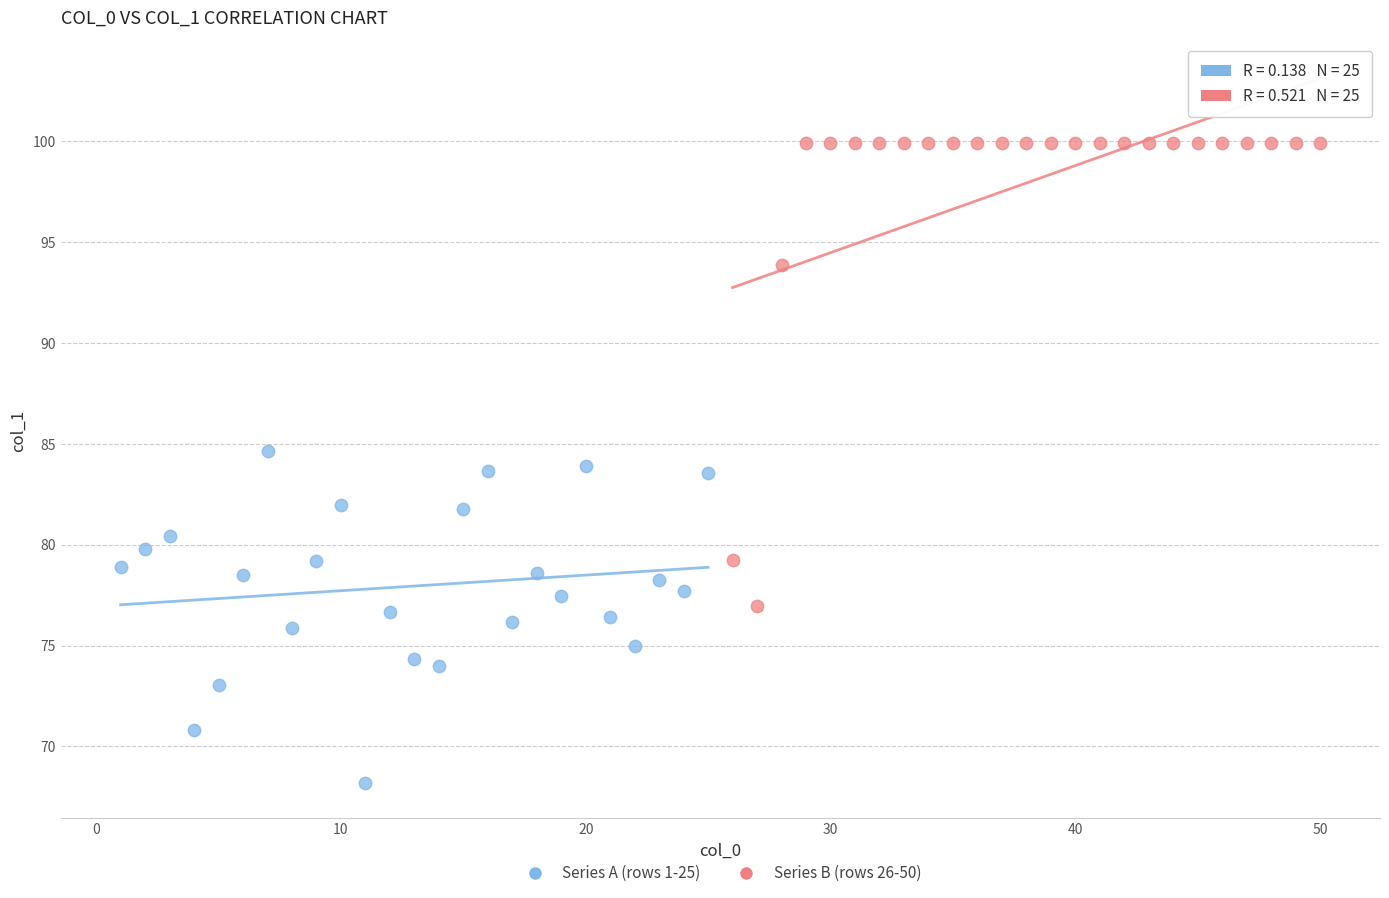

Which series reaches the minimum Y coordinate?

Series A (rows 1-25)